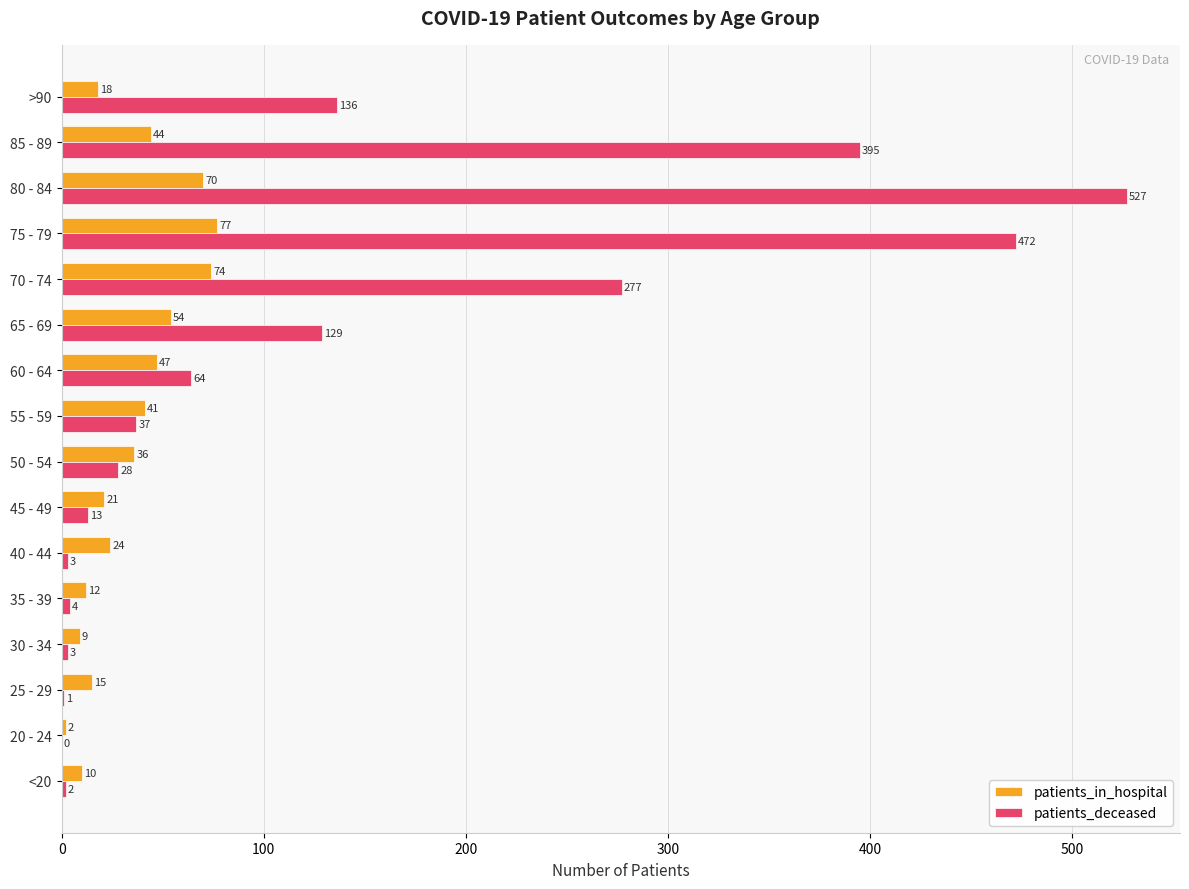

True or false: patients_in_hospital has a value of 98 at 80 - 84.

False